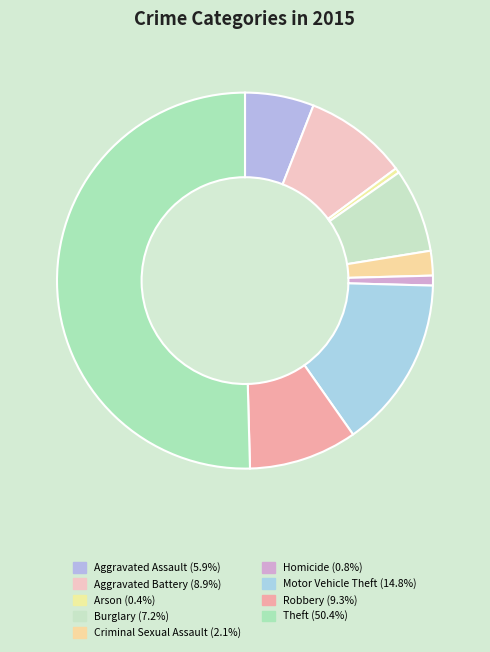

Count the number of slices in the pie.

9